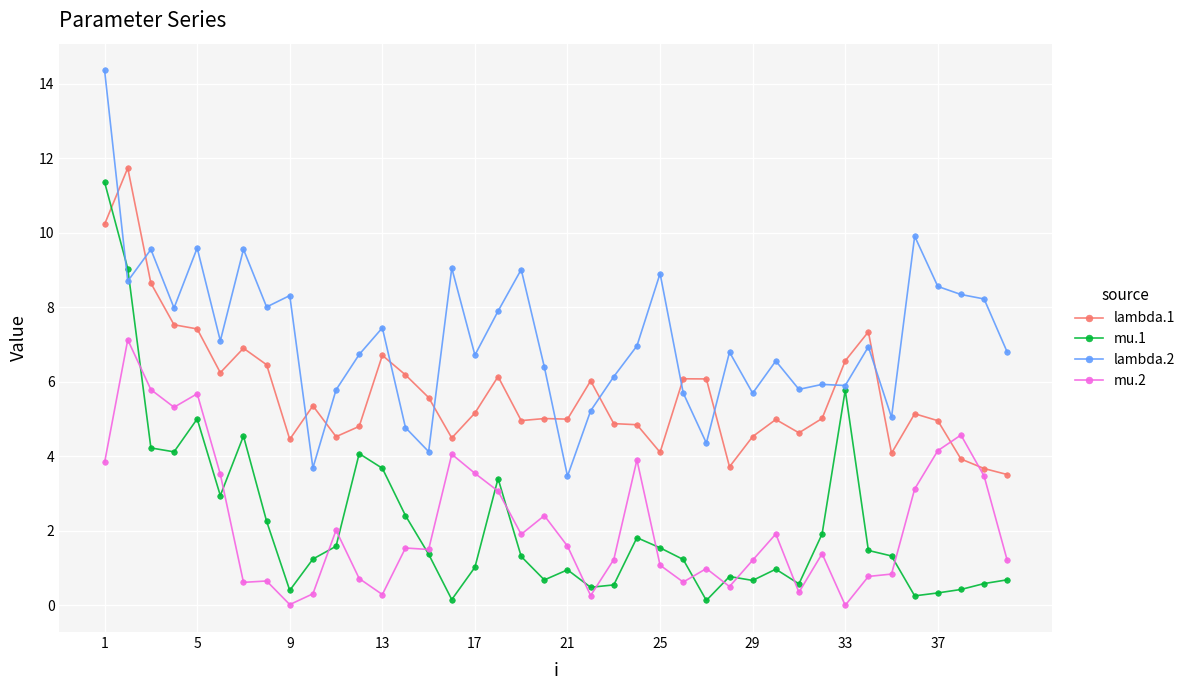

True or false: mu.2 and lambda.2 cross at least once.

False